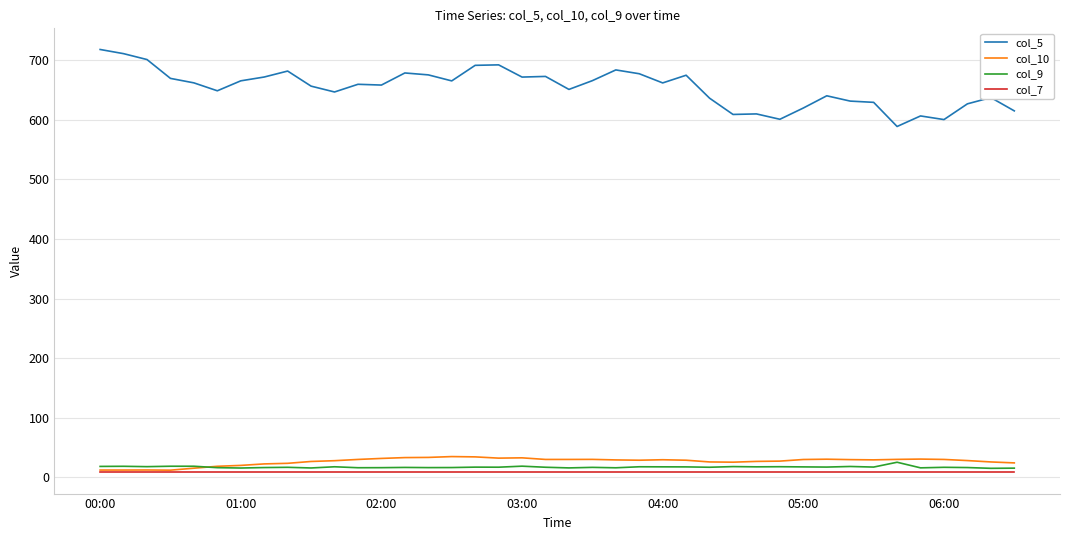

Which series has the widest spread of values?

col_5